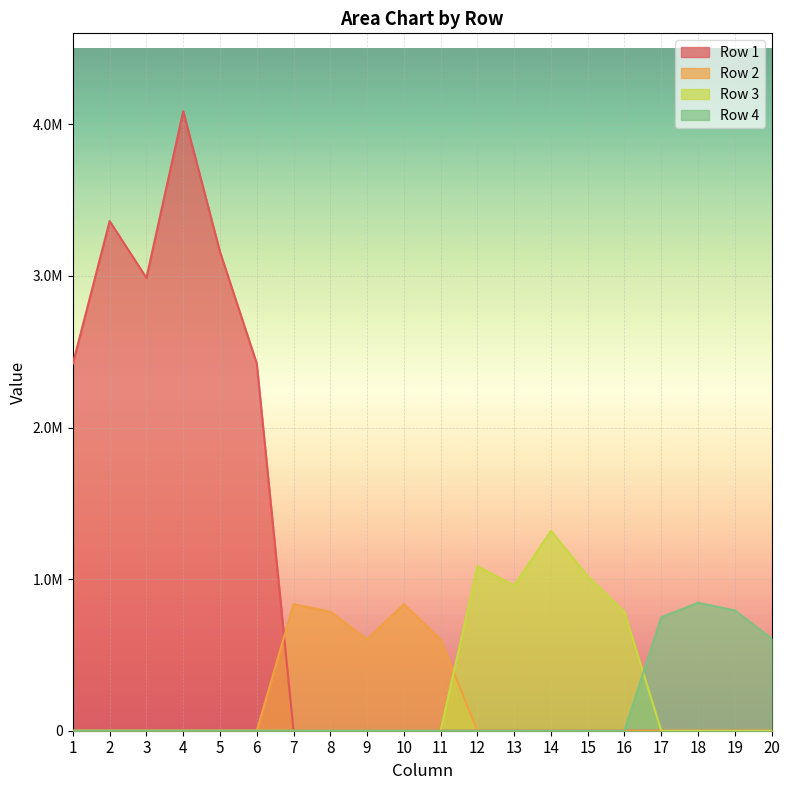

At how many categories does at least one series exceed 1402164?

6